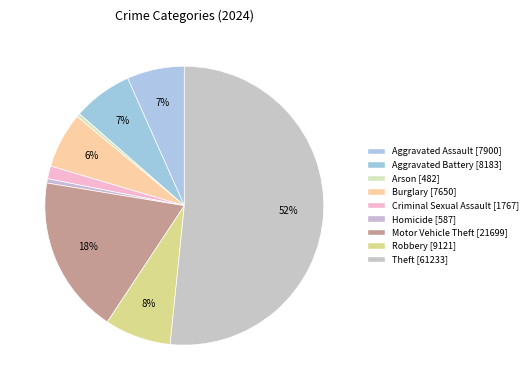

What percentage is the Aggravated Battery slice, to the nearest percent?

7%